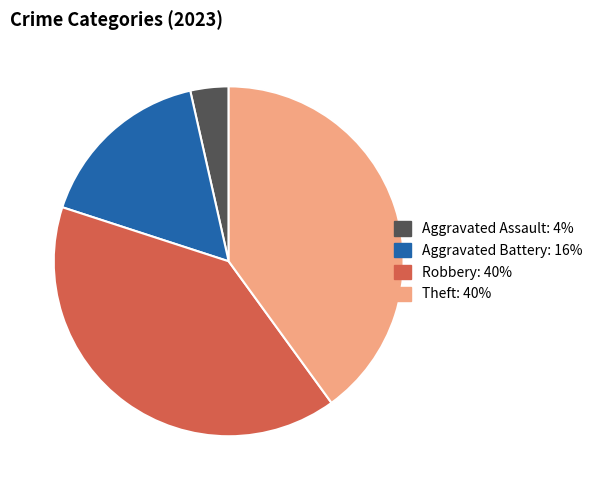

Does any single category account for the majority?

No